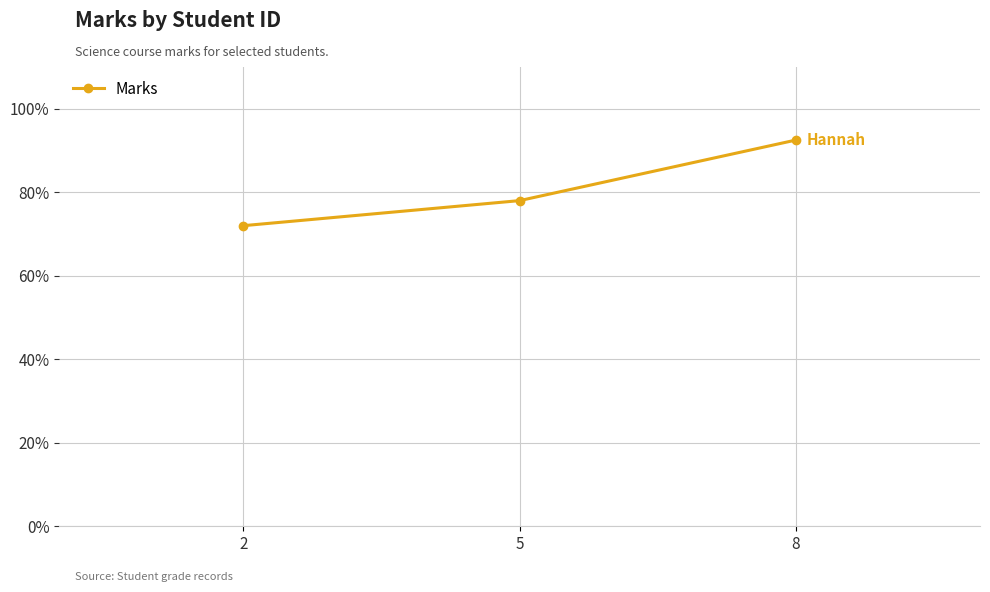

What is the value of the 2nd point from the left?

78.0